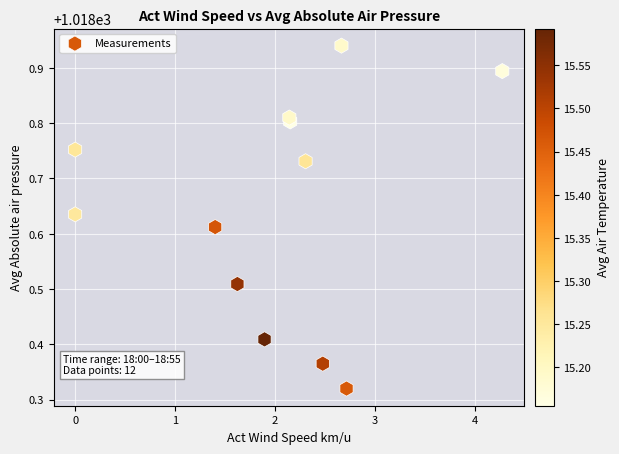

What is the range of X values (max minus min)?

4.3